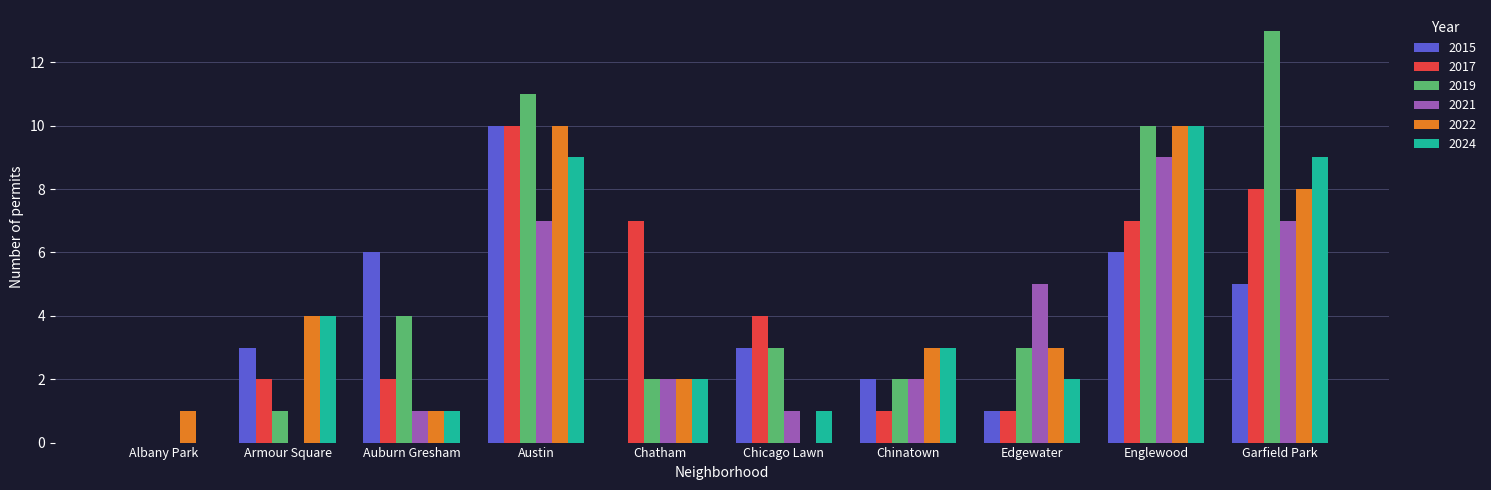

What is the average value of the 2024 series?

4